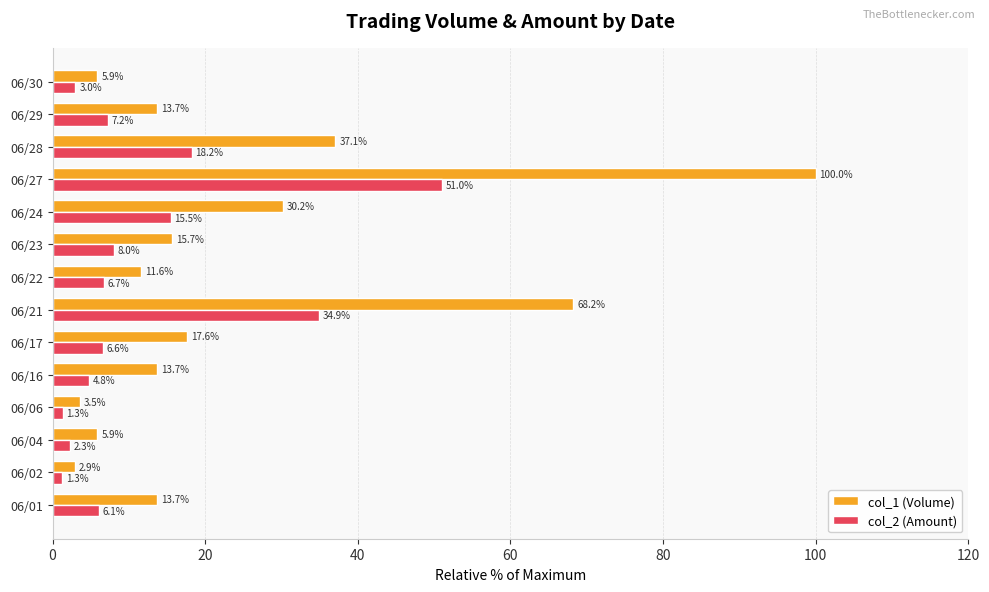

Which category has the lowest value in the col_1 (Volume) series?

06/02